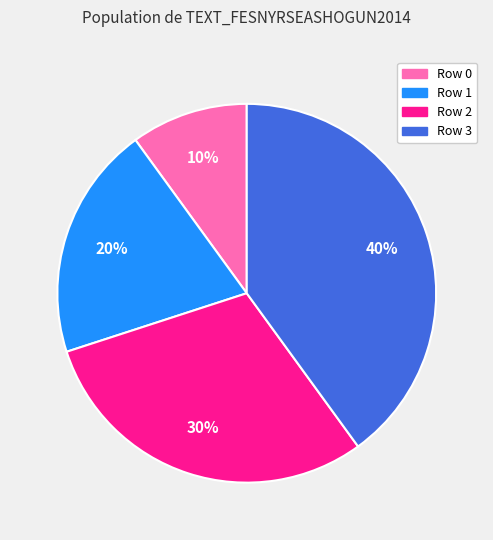

True or false: Row 3 accounts for 64% of the total.

False